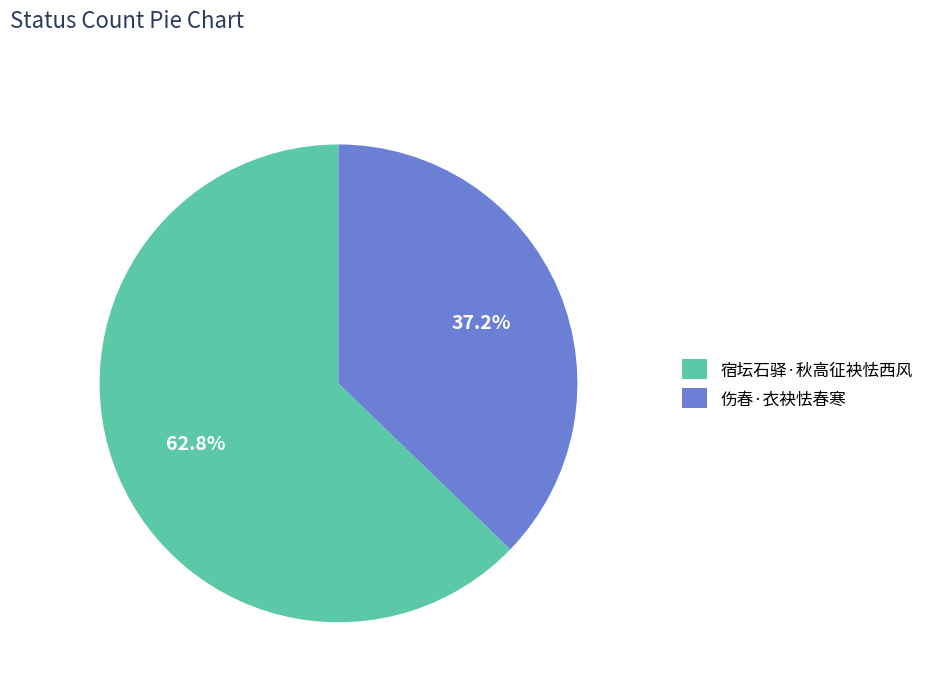

Is 伤春·衣袂怯春寒 the majority of the pie?

No